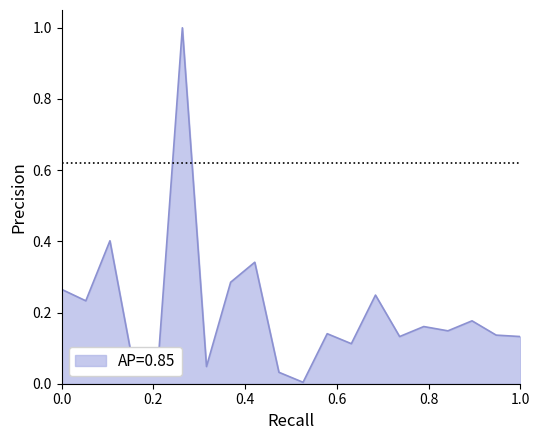

Does the chart display data point markers on the line(s)?

No